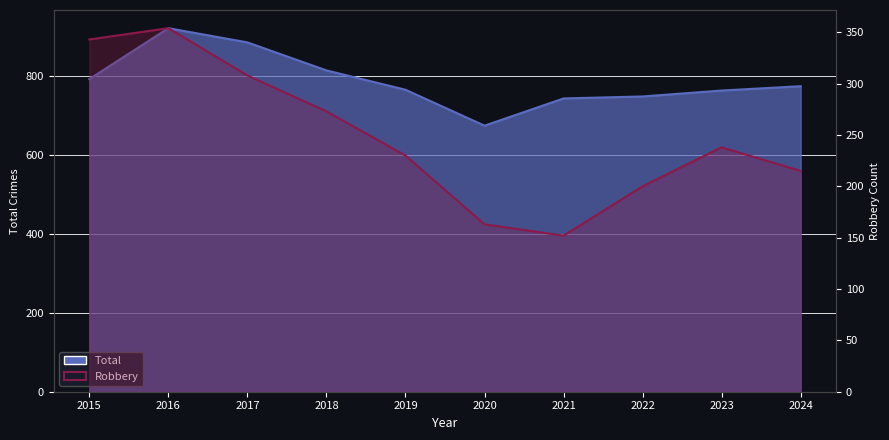

The value of Total at 2019 is 1003. True or false?

False